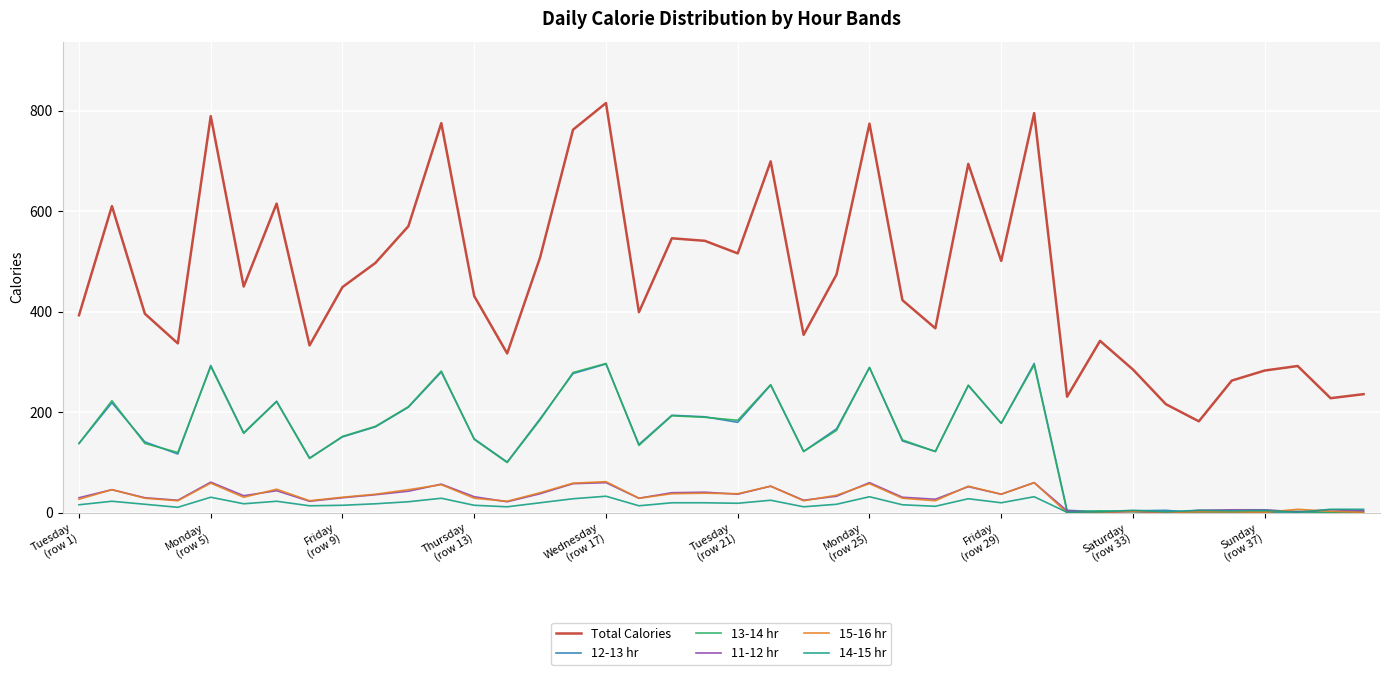

Which series has the largest total across all categories?

Total Calories